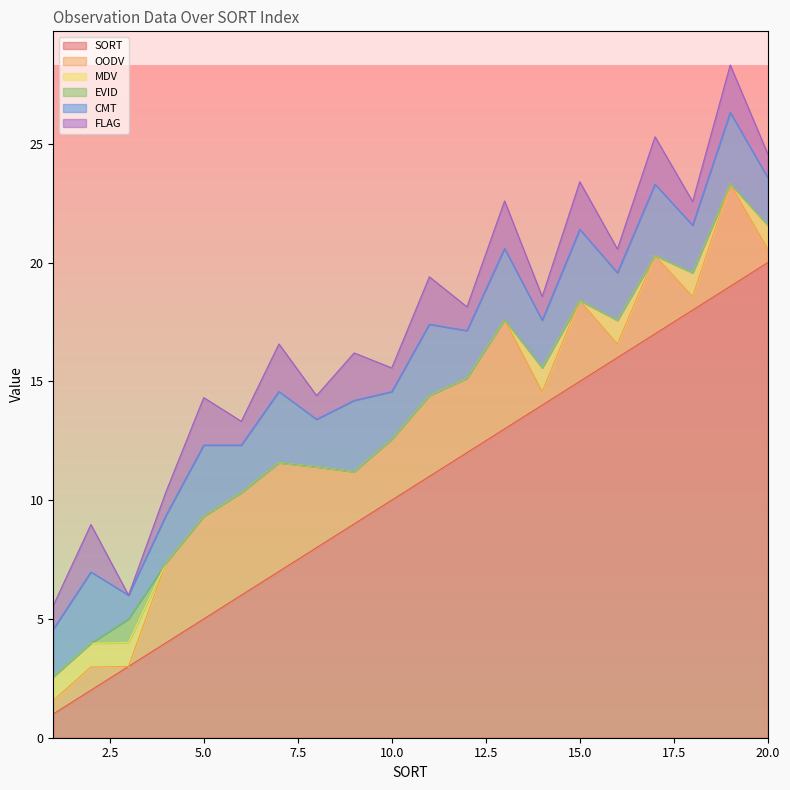

How many data points does each series have?

20